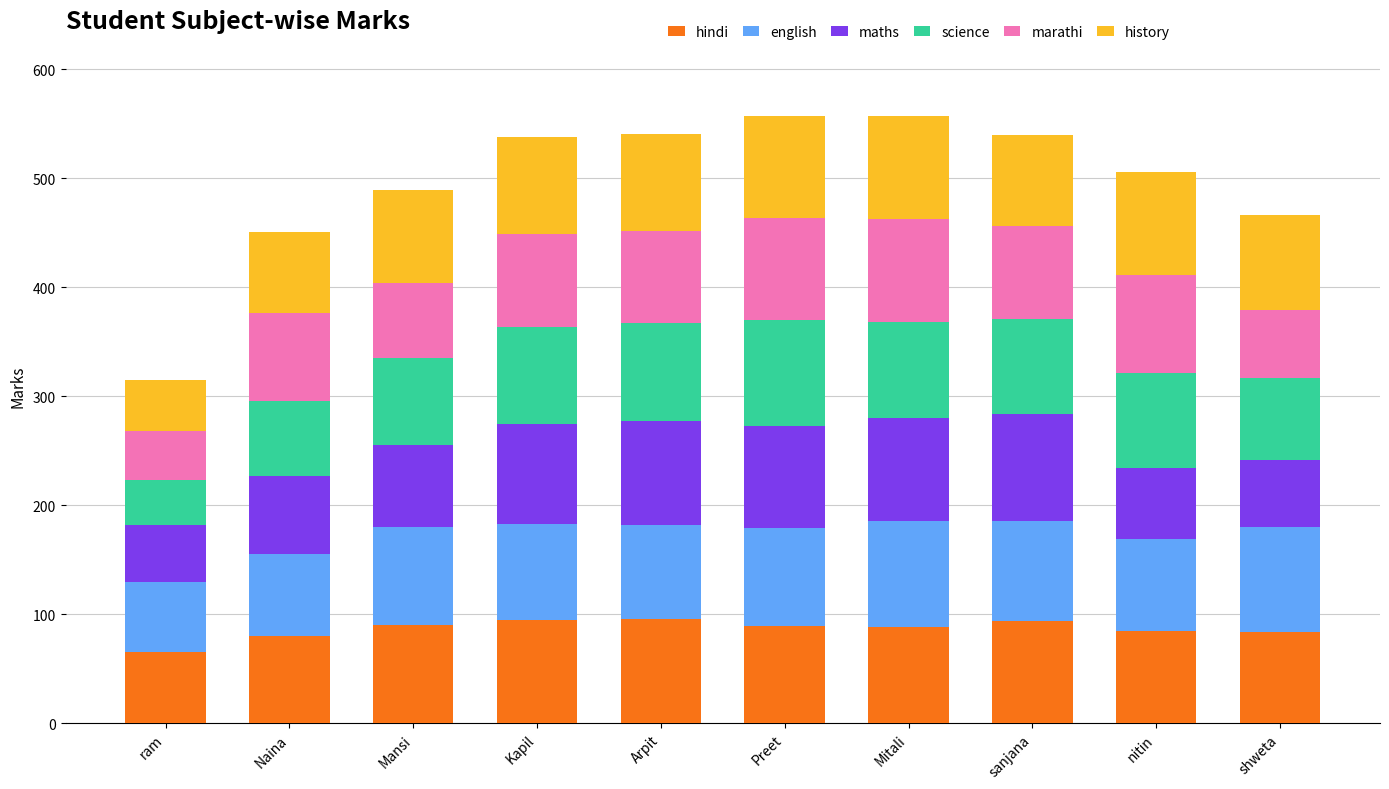

What is the sum of the hindi values at Mitali and nitin?

173